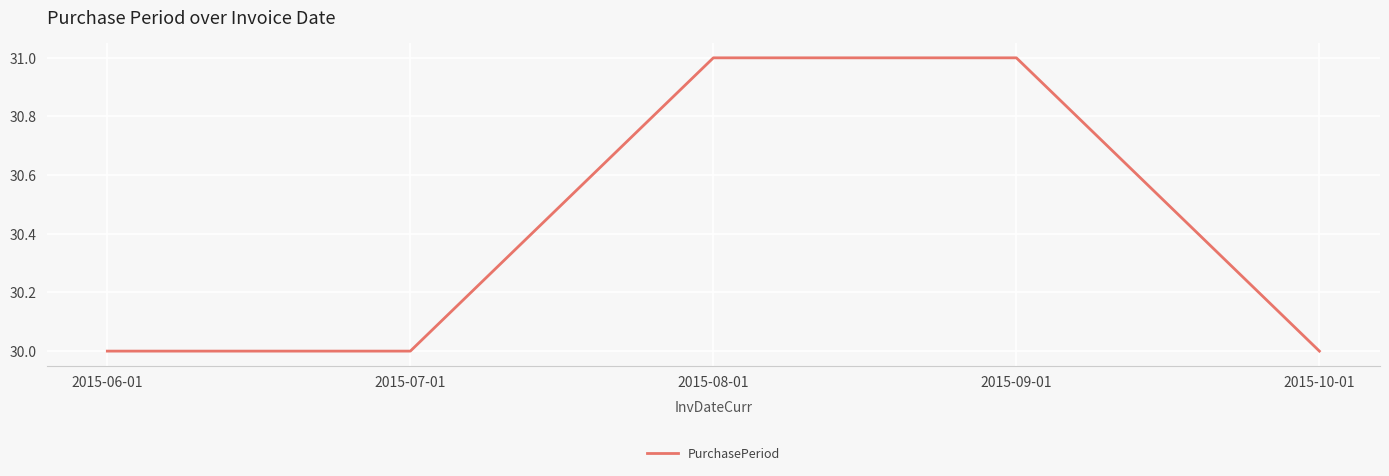

What is the average value?

30